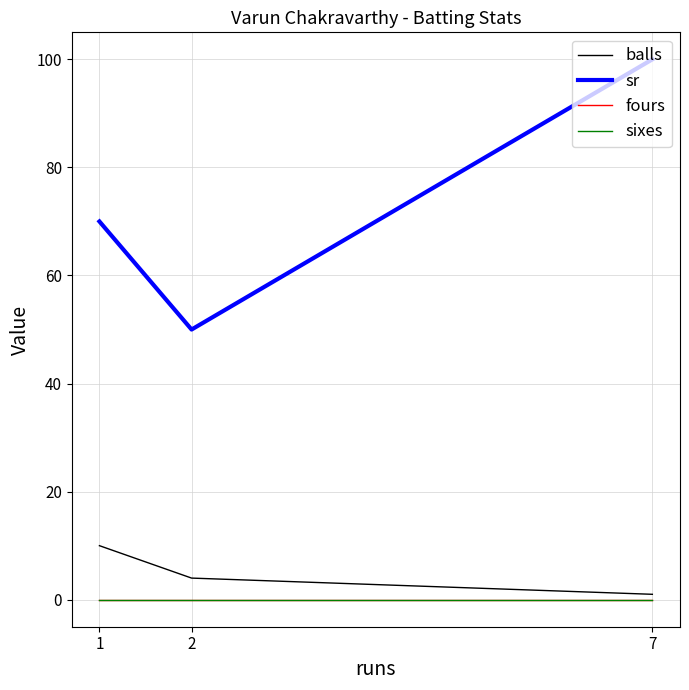

Is this an area chart (filled region under the line)?

No